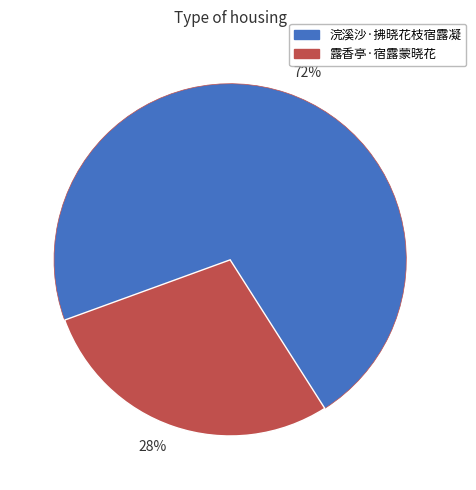

How many slices are in this pie chart?

2